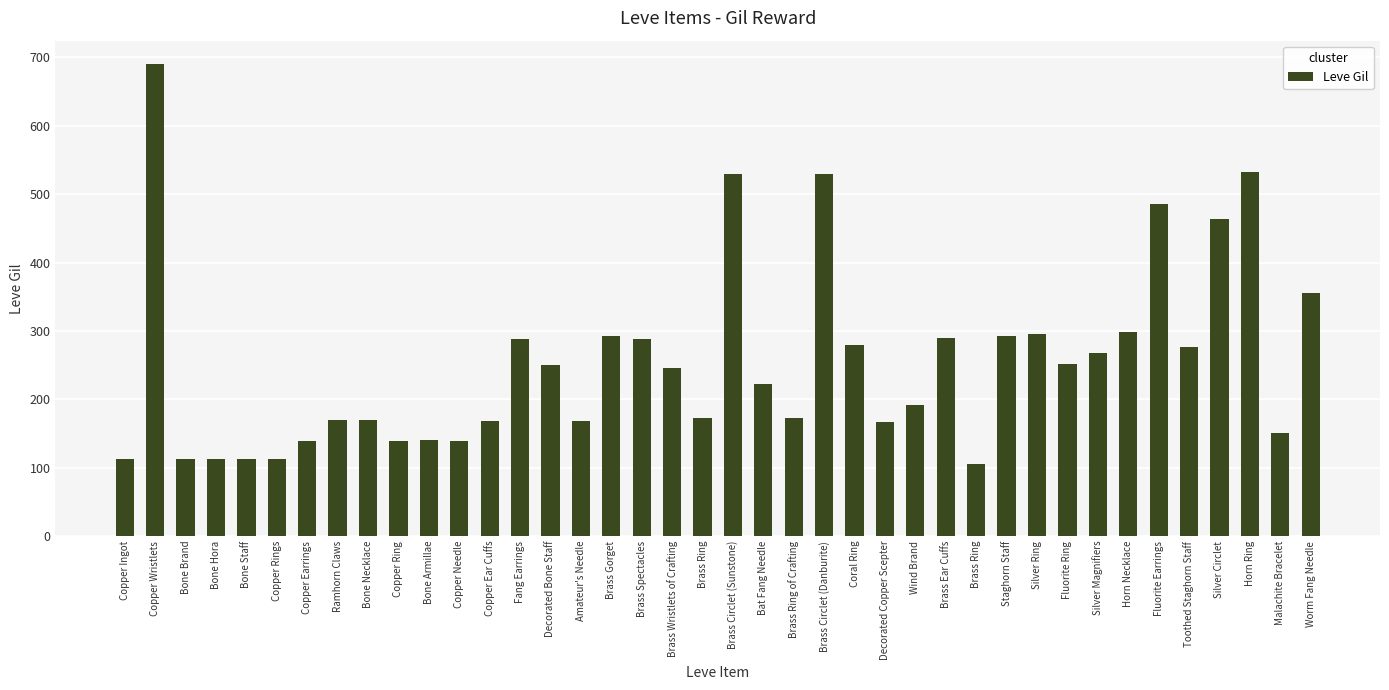

Where is the data nearest to the value 397?

Worm Fang Needle